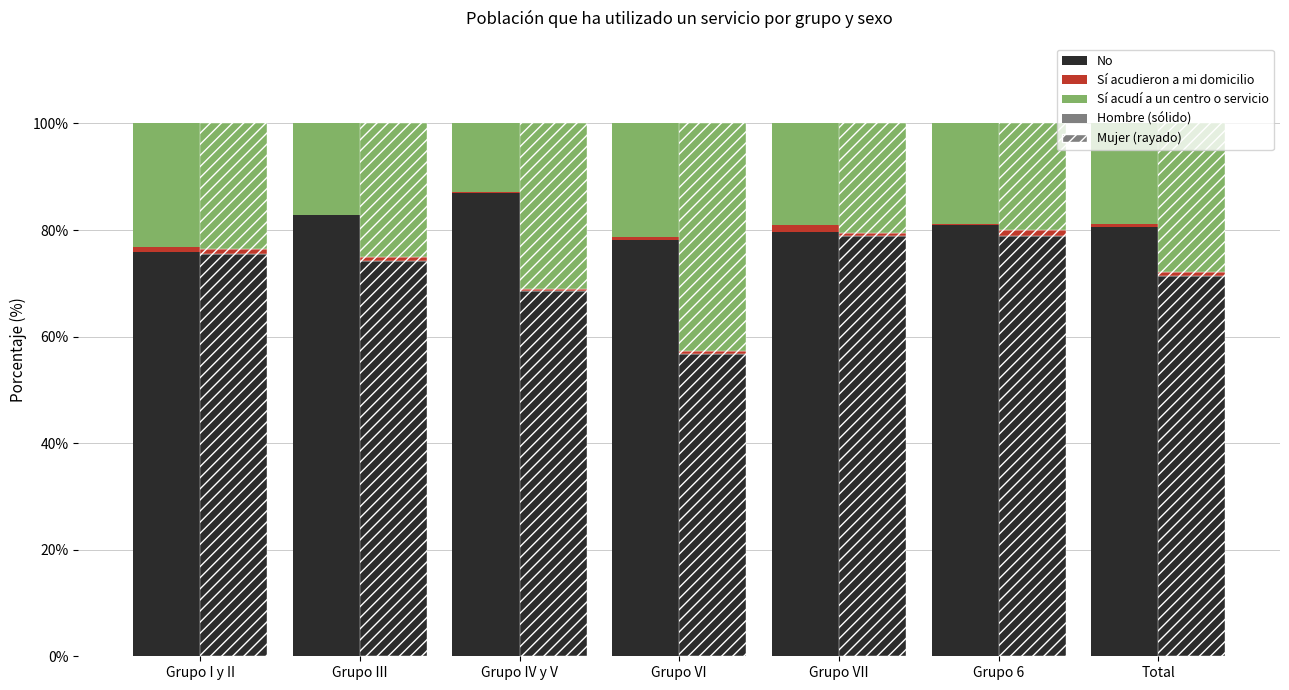

What is the approximate value of Sí acudí a un centro (Hombre) at Grupo IV y V?

12.9